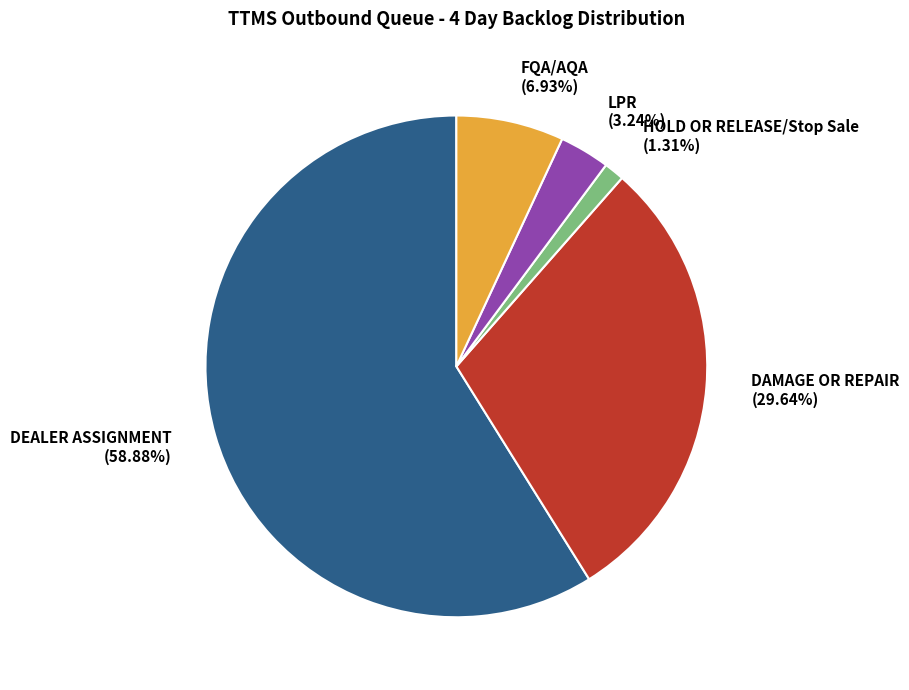

How many segments does this pie chart have?

5